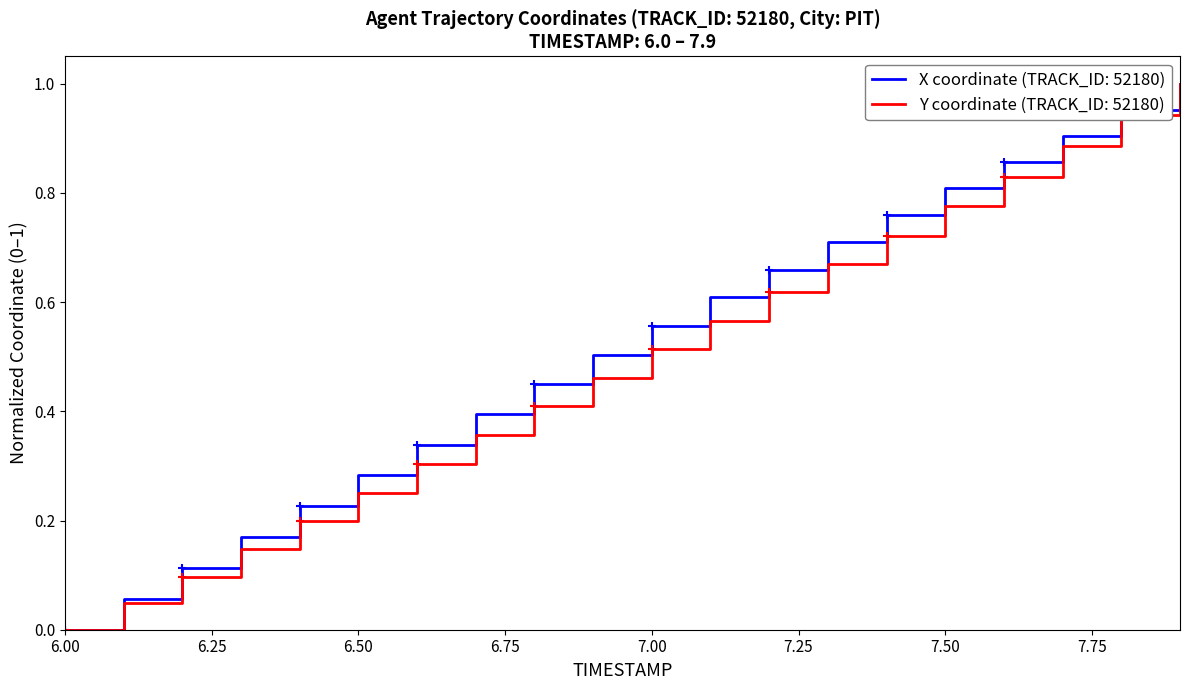

What are all the series names shown in the legend?

X coordinate (TRACK_ID: 52180), Y coordinate (TRACK_ID: 52180)